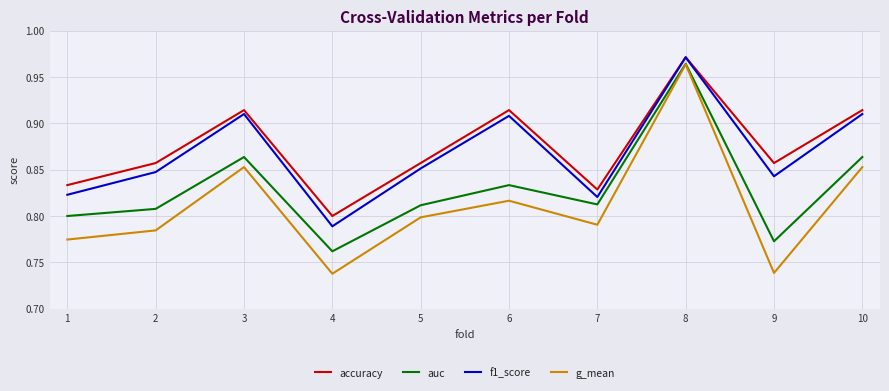

Which series has the largest total across all categories?

accuracy